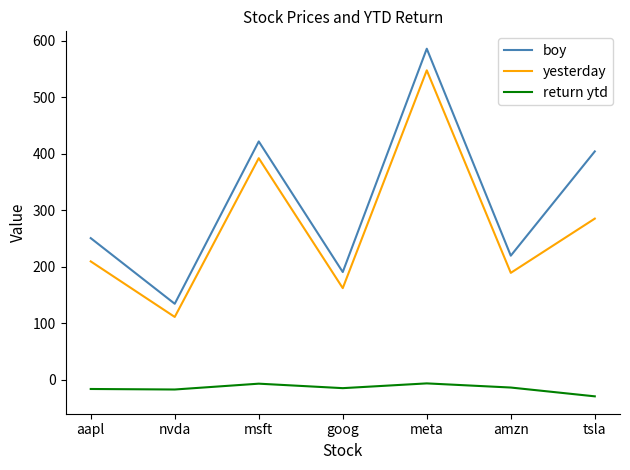

In boy, how many points are lower than both neighbors (excluding endpoints)?

3